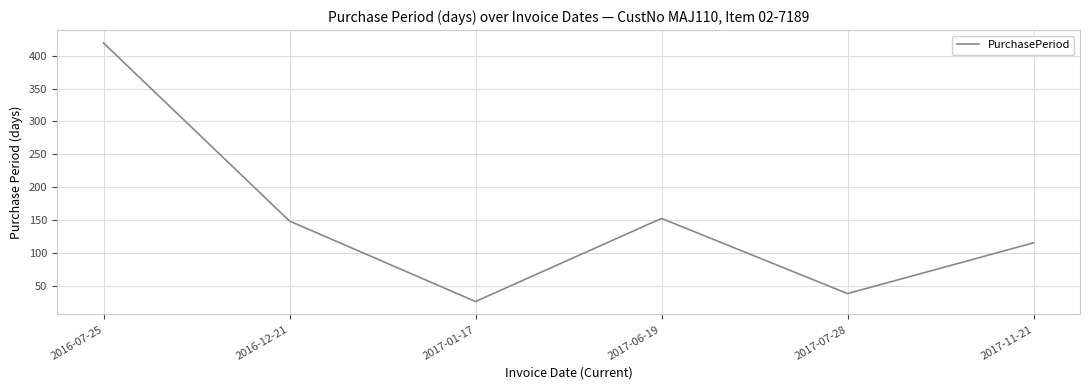

Where is the first local minimum?

2017-01-17